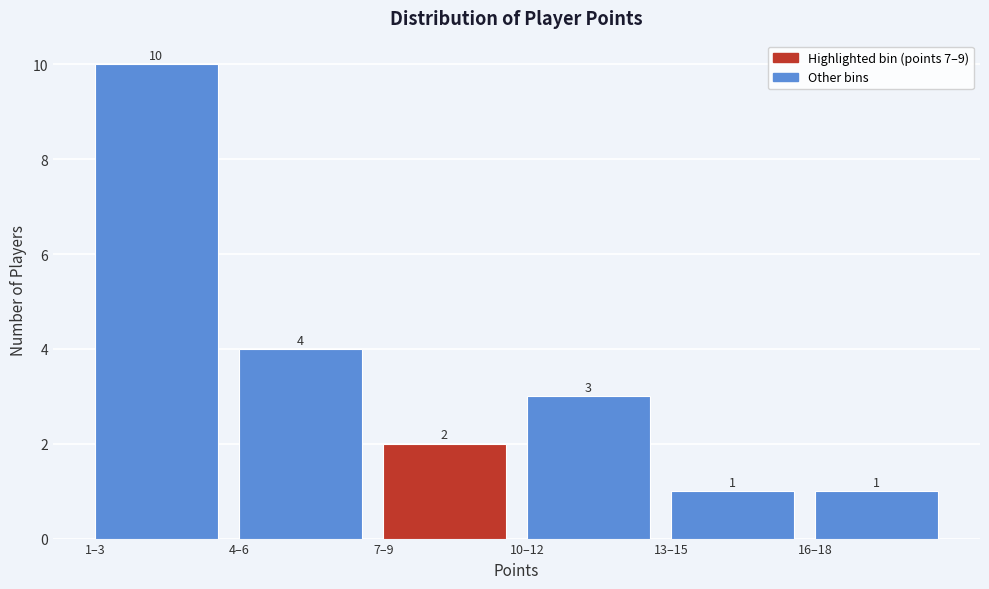

Reading right to left, extract all data points from this chart.

16–18=1	13–15=1	10–12=3	7–9=2	4–6=4	1–3=10